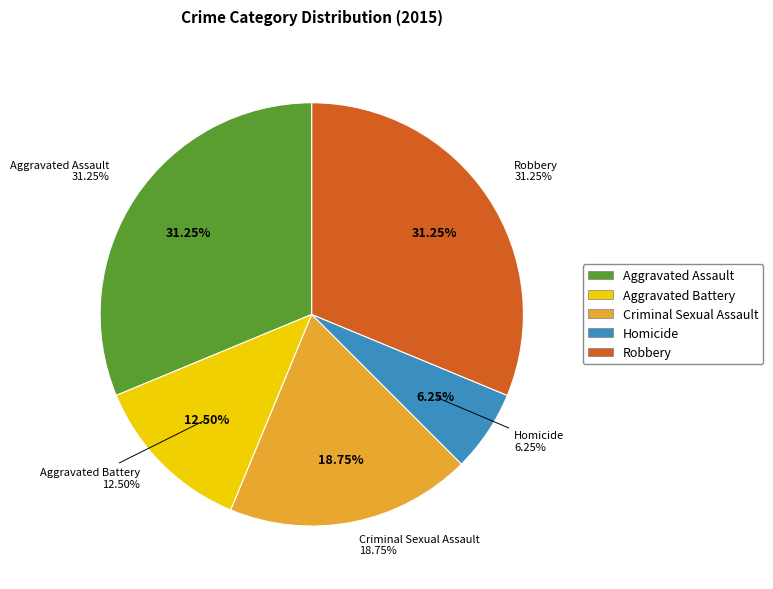

True or false: Aggravated Assault accounts for 31% of the total.

True